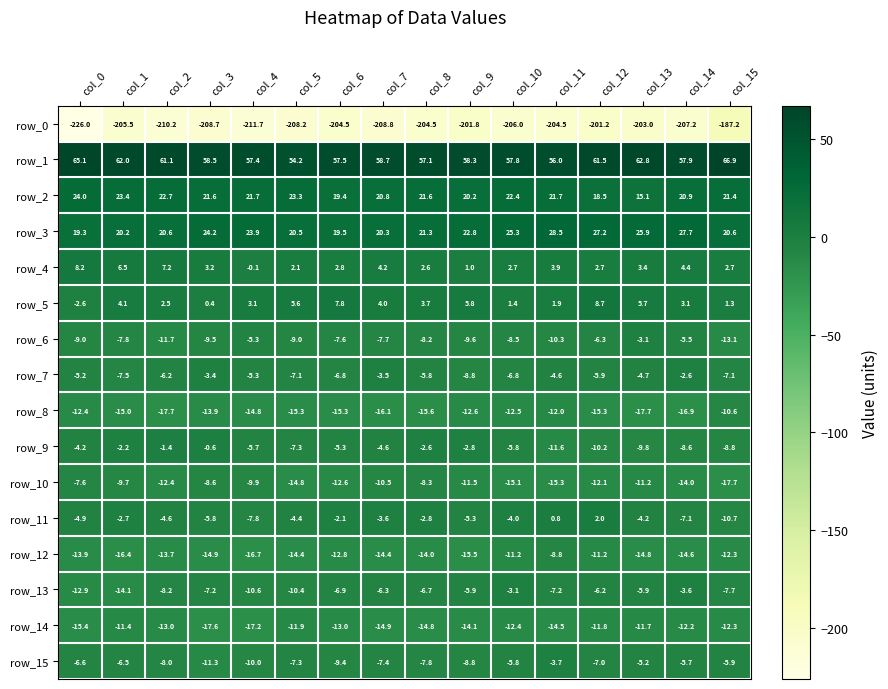

Reading right to left, transcribe all the data shown in this chart.

row_0: -187.2	-207.2	-203.0	-201.2	-204.5	-206.0	-201.8	-204.5	-208.8	-204.5	-208.2	-211.7	-208.7	-210.2	-205.5	-226.0
row_1: 66.9	57.9	62.8	61.5	56.0	57.8	58.3	57.1	58.7	57.5	54.2	57.4	58.5	61.1	62.0	65.1
row_2: 21.4	20.9	15.1	18.5	21.7	22.4	20.2	21.6	20.8	19.4	23.3	21.7	21.6	22.7	23.4	24.0
row_3: 20.6	27.7	25.9	27.2	28.5	25.3	22.8	21.3	20.3	19.5	20.5	23.9	24.2	20.6	20.2	19.3
row_4: 2.7	4.4	3.4	2.7	3.9	2.7	1.0	2.6	4.2	2.8	2.1	-0.1	3.2	7.2	6.5	8.2
row_5: 1.3	3.1	5.7	8.7	1.9	1.4	5.8	3.7	4.0	7.8	5.6	3.1	0.4	2.5	4.1	-2.6
row_6: -13.1	-5.5	-3.1	-6.3	-10.3	-8.5	-9.6	-8.2	-7.7	-7.6	-9.0	-5.3	-9.5	-11.7	-7.8	-9.0
row_7: -7.1	-2.6	-4.7	-5.9	-4.6	-6.8	-8.8	-5.8	-3.5	-6.8	-7.1	-5.3	-3.4	-6.2	-7.5	-5.2
row_8: -10.6	-16.9	-17.7	-15.3	-12.0	-12.5	-12.6	-15.6	-16.1	-15.3	-15.3	-14.8	-13.9	-17.7	-15.0	-12.4
row_9: -8.8	-8.6	-9.8	-10.2	-11.6	-5.8	-2.8	-2.6	-4.6	-5.3	-7.3	-5.7	-0.6	-1.4	-2.2	-4.2
row_10: -17.7	-14.0	-11.2	-12.1	-15.3	-15.1	-11.5	-8.3	-10.5	-12.6	-14.8	-9.9	-8.6	-12.4	-9.7	-7.6
row_11: -10.7	-7.1	-4.2	2.0	0.8	-4.0	-5.3	-2.8	-3.6	-2.1	-4.4	-7.8	-5.8	-4.6	-2.7	-4.9
row_12: -12.3	-14.6	-14.8	-11.2	-8.8	-11.2	-15.5	-14.0	-14.4	-12.8	-14.4	-16.7	-14.9	-13.7	-16.4	-13.9
row_13: -7.7	-3.6	-5.9	-6.2	-7.2	-3.1	-5.9	-6.7	-6.3	-6.9	-10.4	-10.6	-7.2	-8.2	-14.1	-12.9
row_14: -12.3	-12.2	-11.7	-11.8	-14.5	-12.4	-14.1	-14.8	-14.9	-13.0	-11.9	-17.2	-17.6	-13.0	-11.4	-15.4
row_15: -5.9	-5.7	-5.2	-7.0	-3.7	-5.8	-8.8	-7.8	-7.4	-9.4	-7.3	-10.0	-11.3	-8.0	-6.5	-6.6